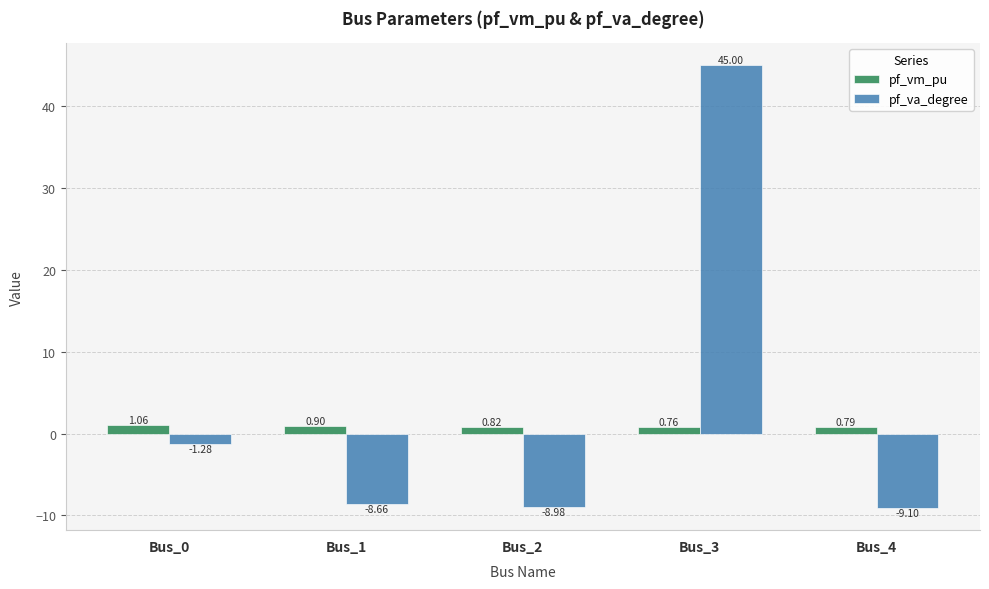

What is the spread (max minus min) of values at Bus_2?

9.8